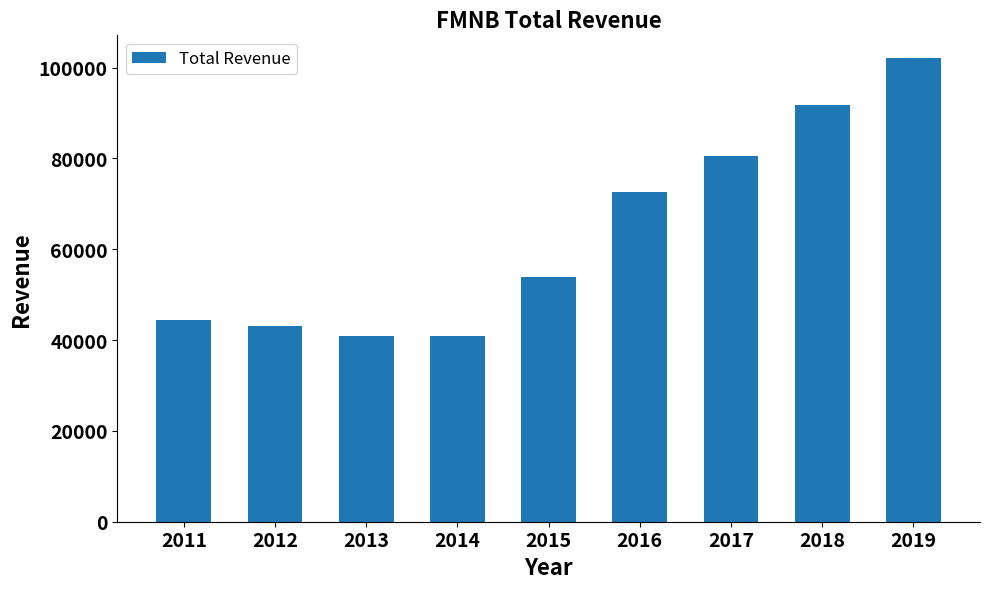

Which has a higher value, 2017 or 2015?

2017